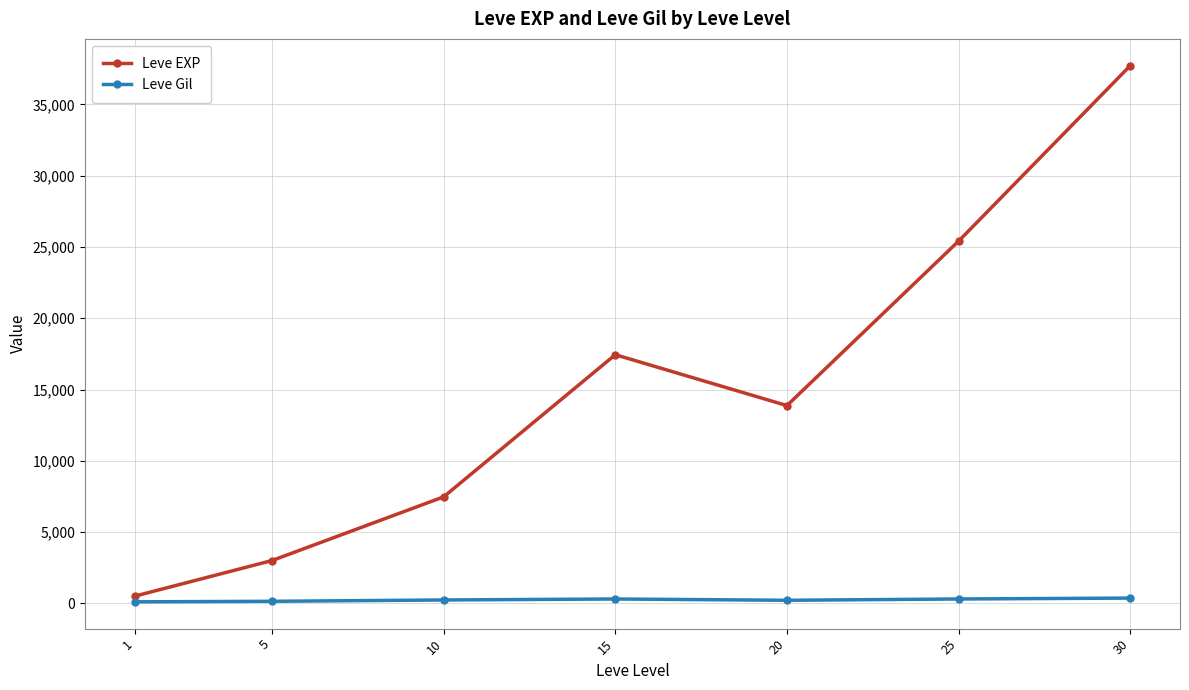

What is the value of the Leve EXP point at the 2nd from the left?

3008.3